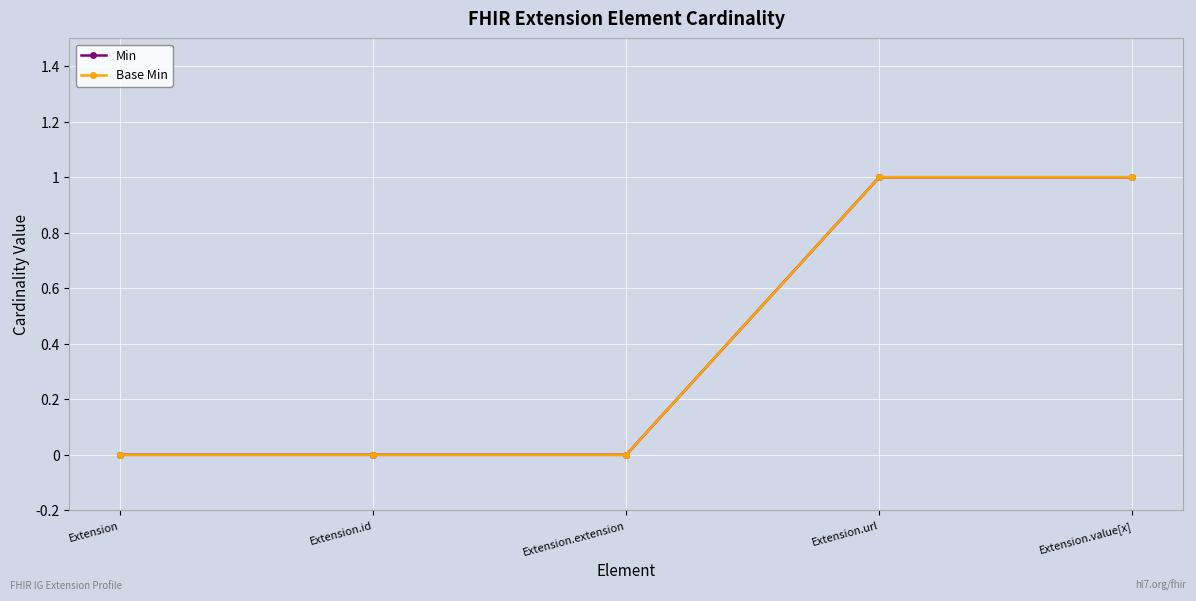

Where is Min nearest to the value 0?

Extension